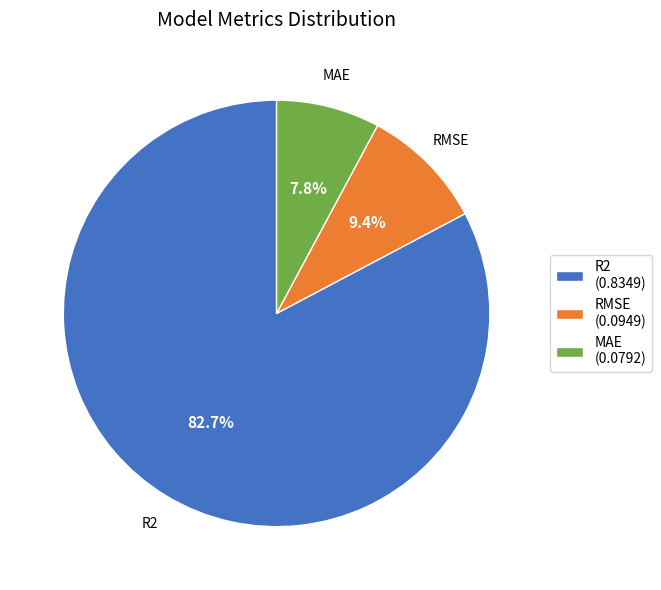

Which has a higher value, R2 (0.8349) or MAE (0.0792)?

R2 (0.8349)